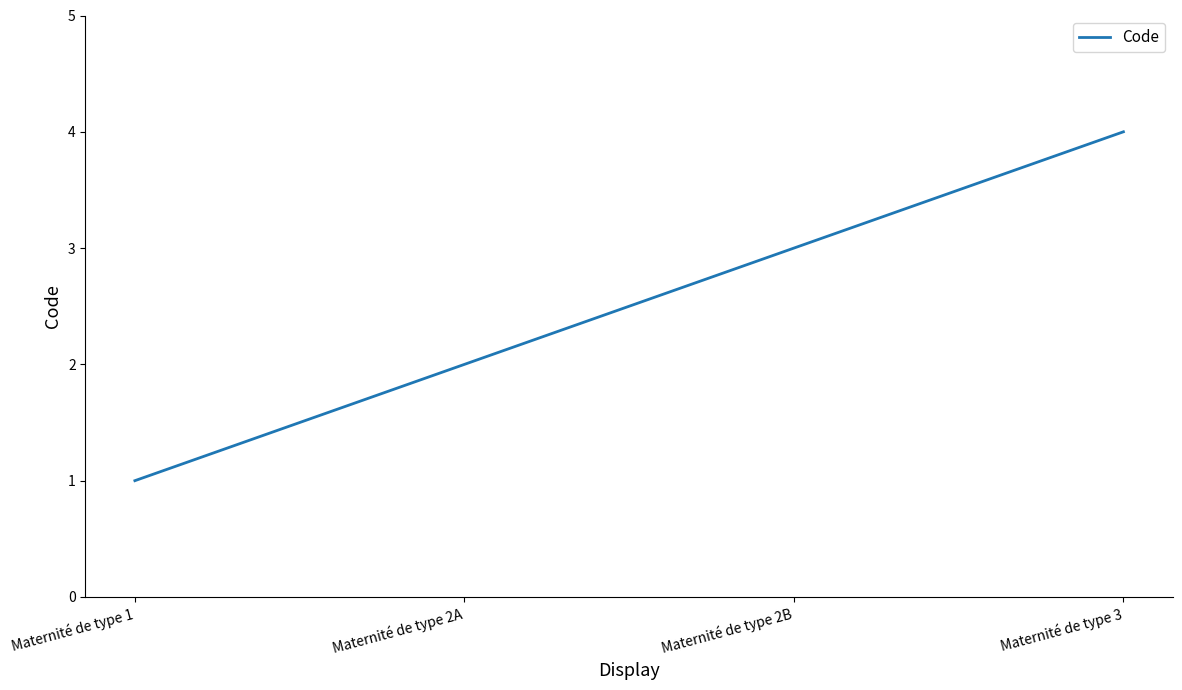

Count the values in the range 2 to 4.

3